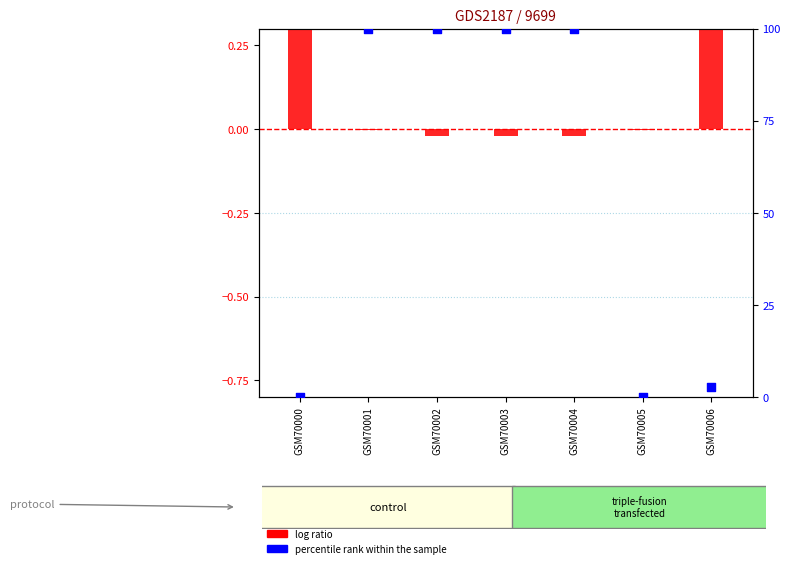

What are all the series names shown in the legend?

log ratio, percentile rank within the sample